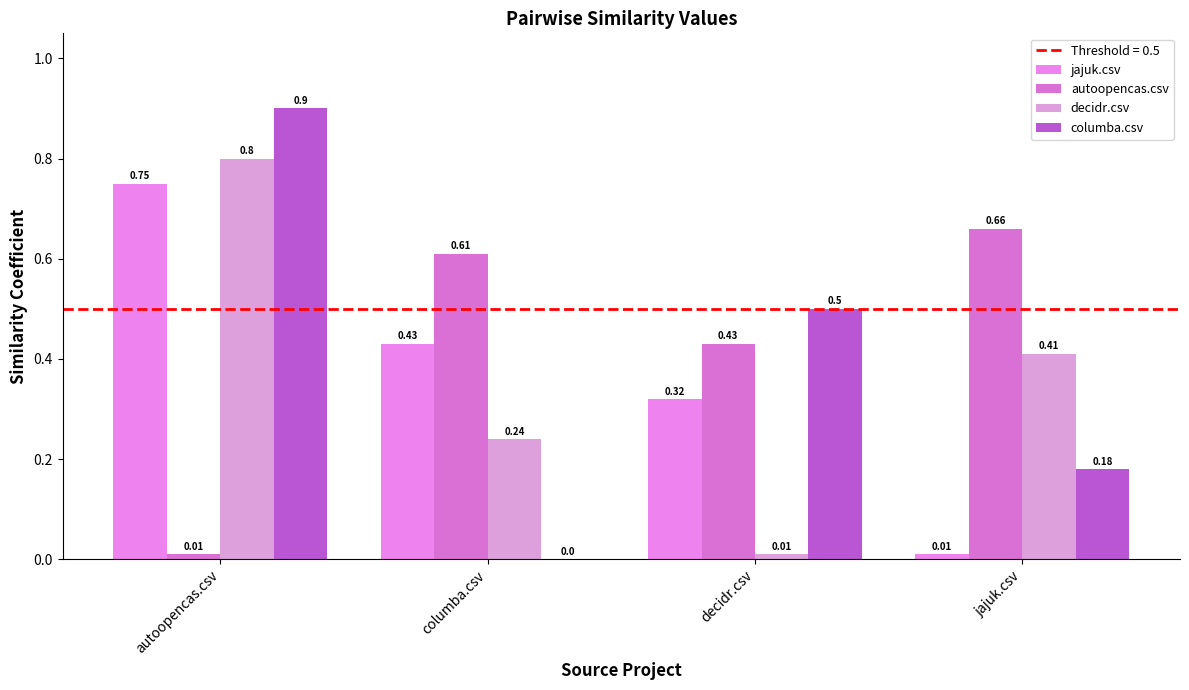

How many values in columba.csv are above zero?

3